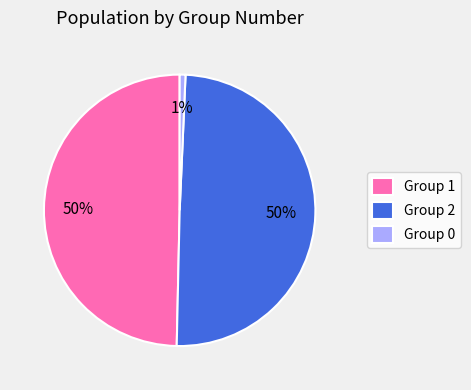

Do Group 2 and Group 1 together represent more than half of the pie?

Yes